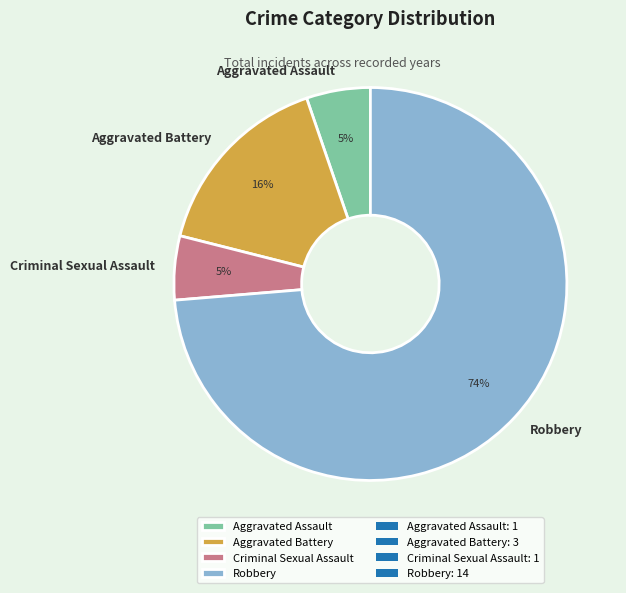

What is the ratio of the value at Criminal Sexual Assault to the value at Aggravated Battery?

0.3